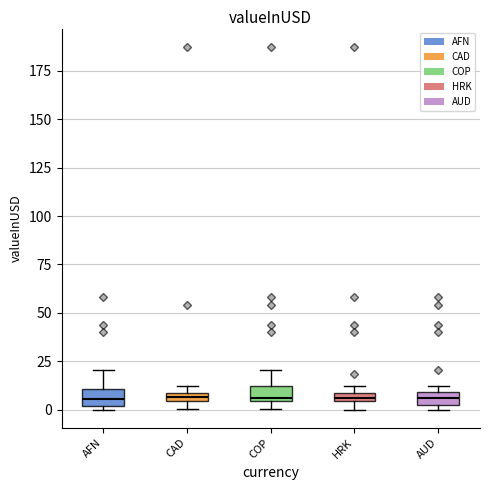

Where is the lower edge of the box for CAD on the y-axis? The values are not printed on the chart, so give them approximately, as read against the axis.

5